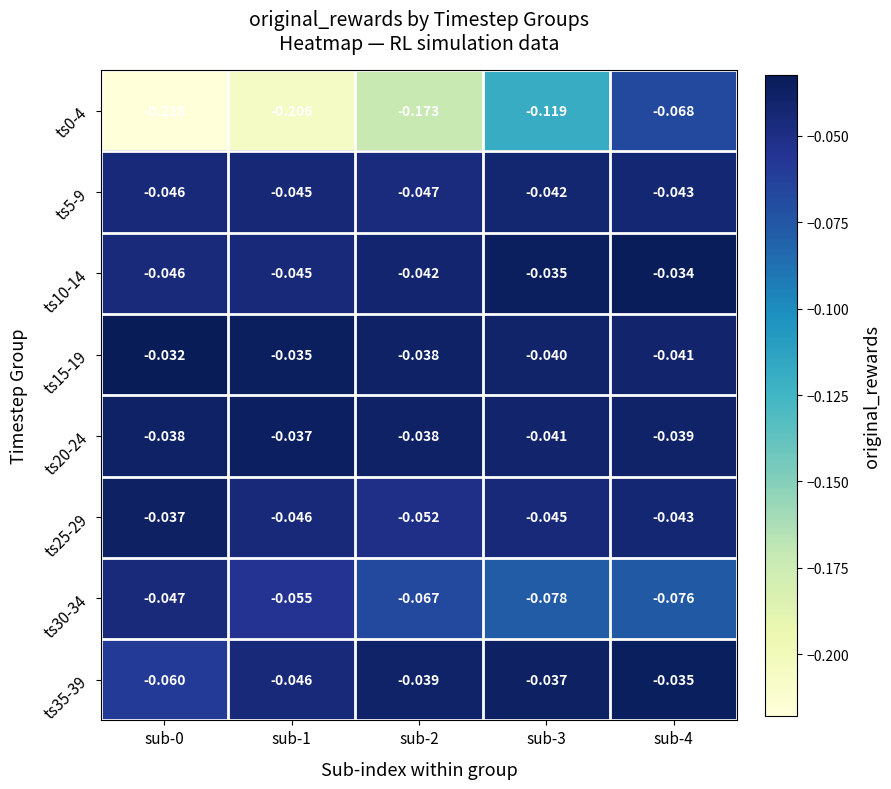

Is the value of ts0-4 at sub-3 greater than the value of ts10-14 at sub-3?

No